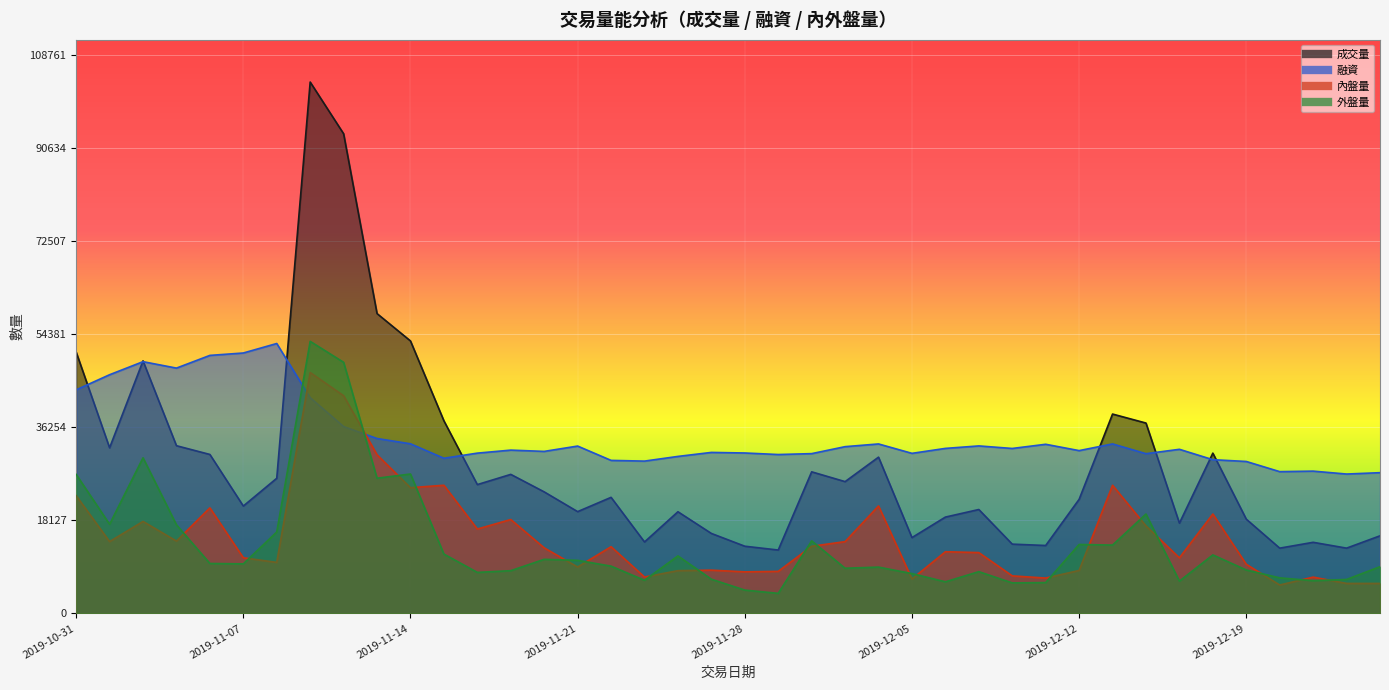

Count the number of categories in the chart.

40